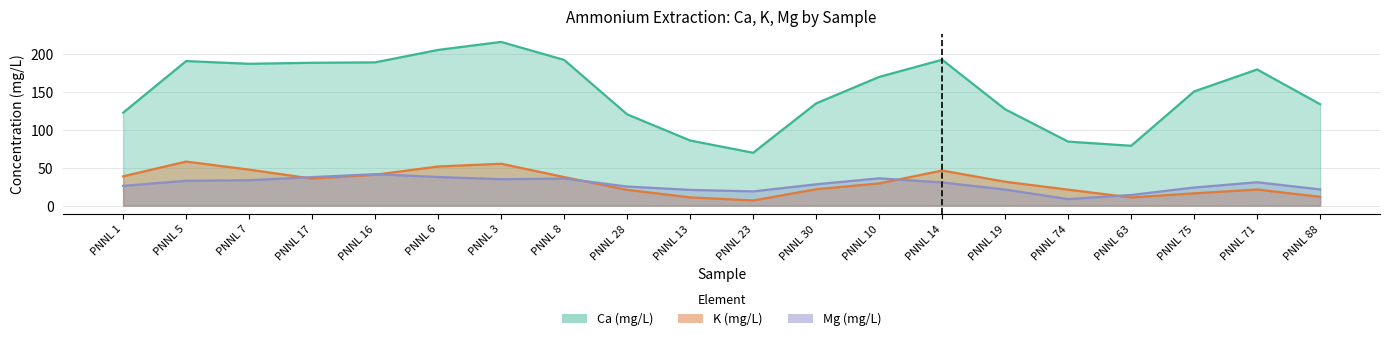

True or false: Ca (mg/L) and Mg (mg/L) intersect in this chart.

False